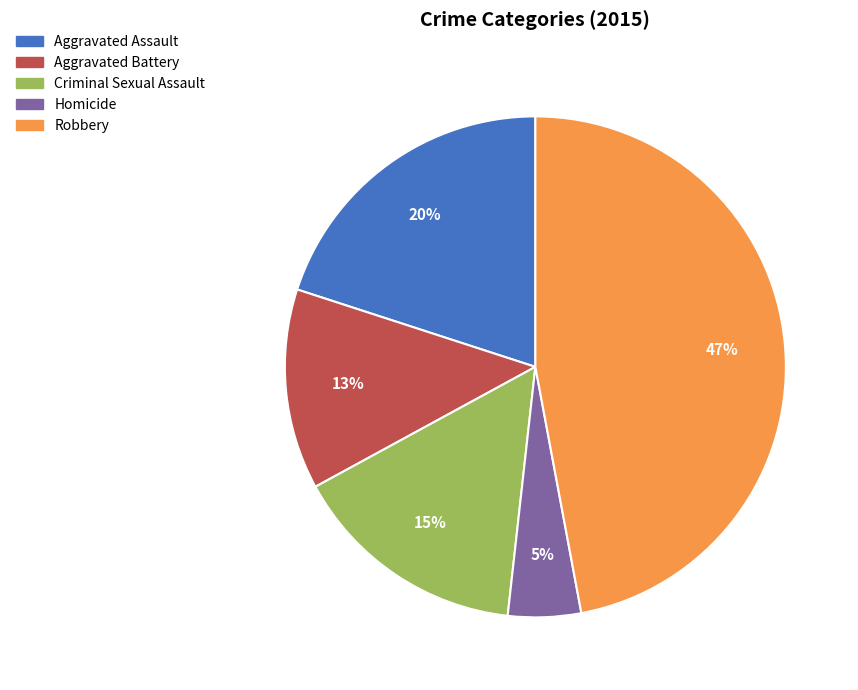

Combined, do Robbery and Criminal Sexual Assault account for over 50%?

Yes